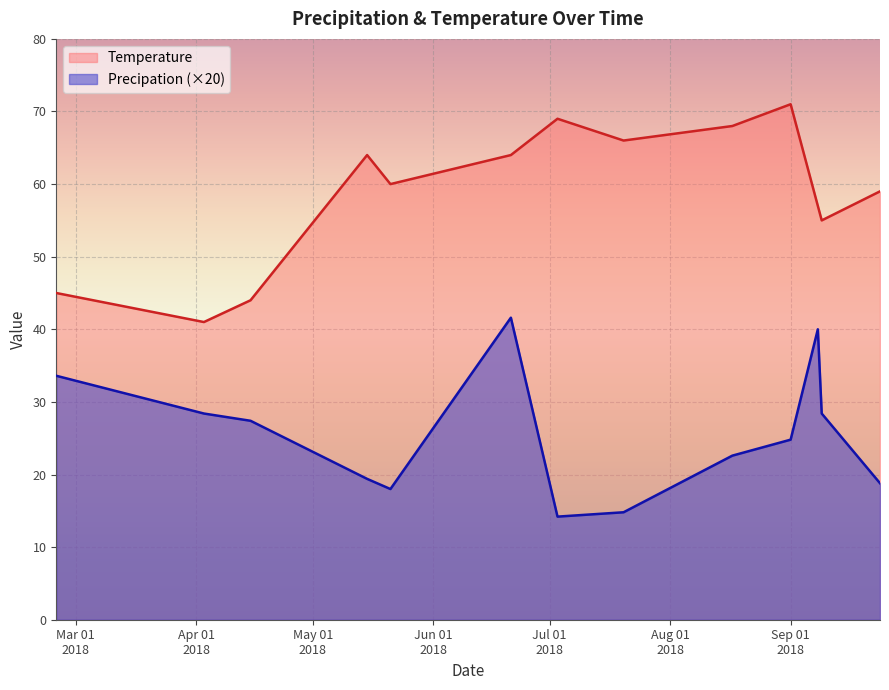

How many interior local peaks does the Precipation series have?

2